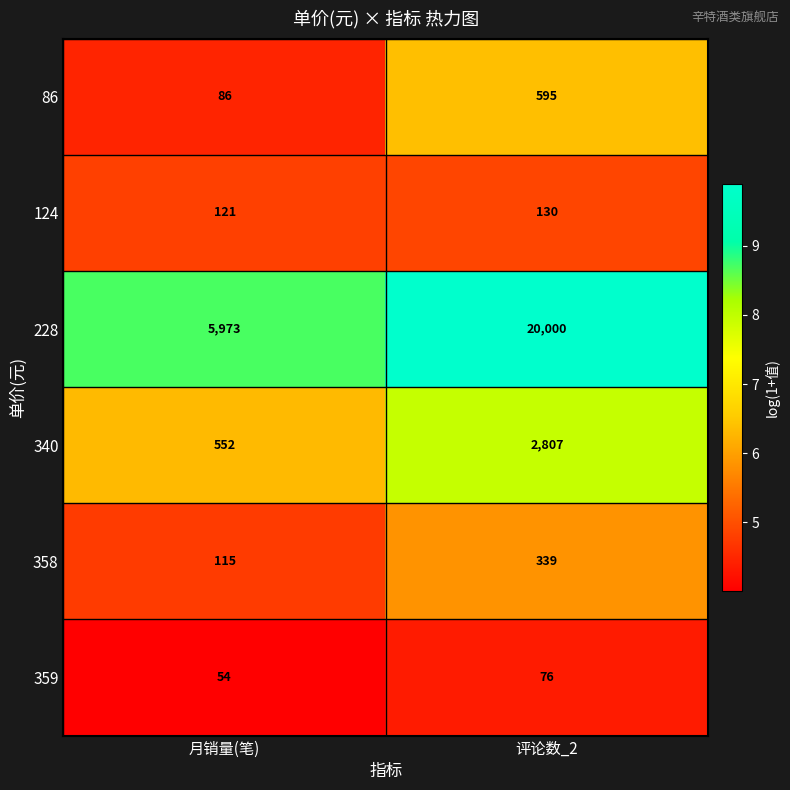

Reading left to right, extract all data points from this chart.

86: 86	595
124: 121	130
228: 5973	20000
340: 552	2807
358: 115	339
359: 54	76